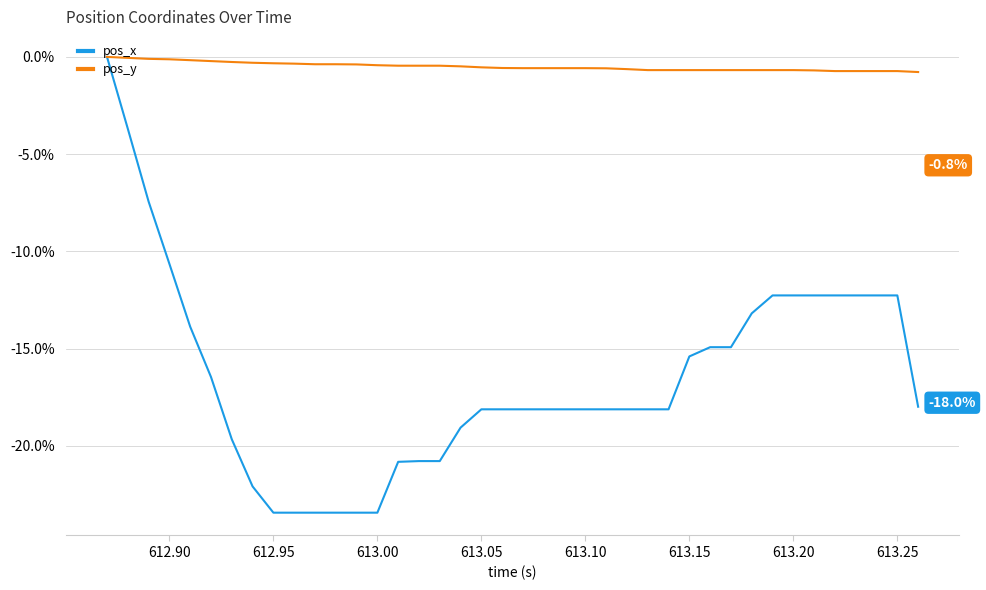

What is the smallest value displayed?

-23.4